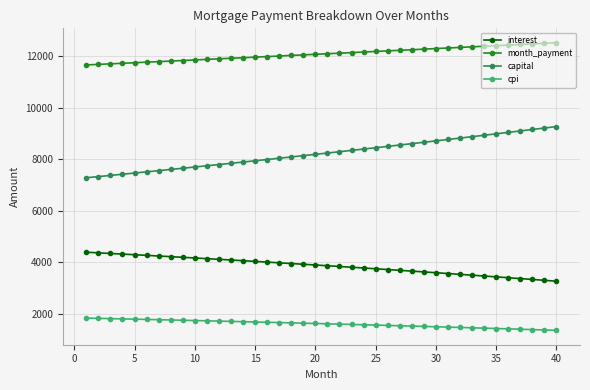

Which series has the largest total across all categories?

month_payment